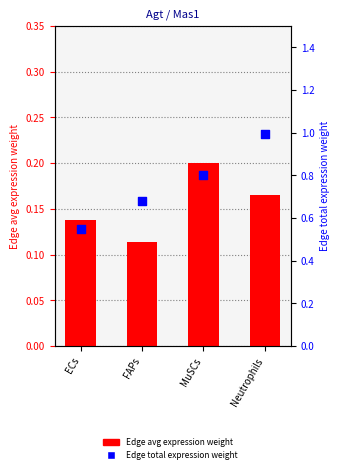

What is the total value across all series at ECs?

0.7